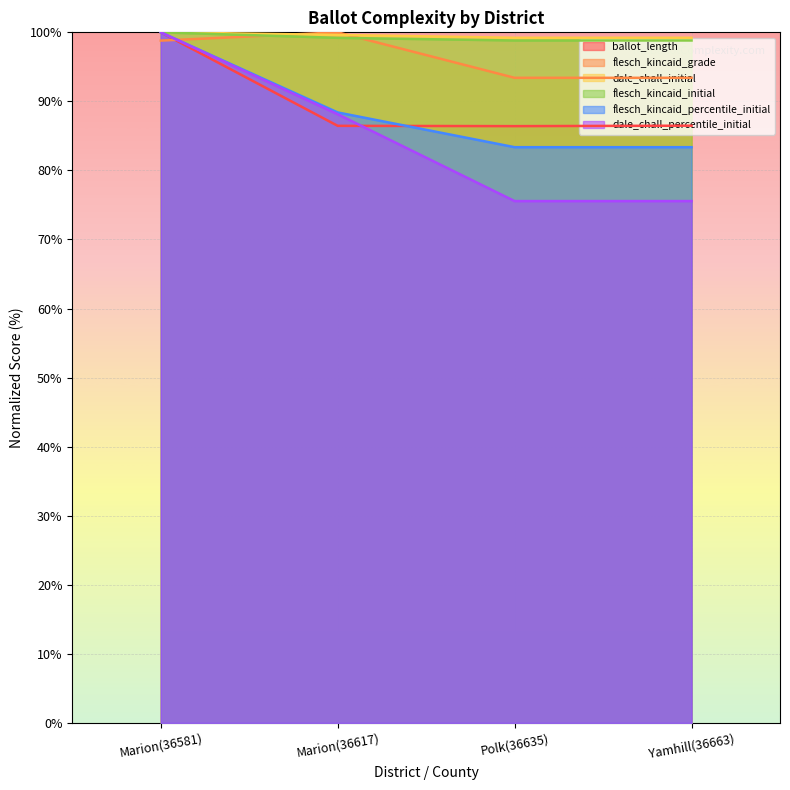

Reading right to left, list all the values displayed in this chart.

ballot_length: Yamhill(36663)=86.5	Polk(36635)=86.4	Marion(36617)=86.5	Marion(36581)=100.0
flesch_kincaid_grade: Yamhill(36663)=93.4	Polk(36635)=93.4	Marion(36617)=100.0	Marion(36581)=98.8
dale_chall_initial: Yamhill(36663)=99.2	Polk(36635)=99.2	Marion(36617)=99.6	Marion(36581)=100.0
flesch_kincaid_initial: Yamhill(36663)=98.8	Polk(36635)=98.8	Marion(36617)=99.2	Marion(36581)=100.0
flesch_kincaid_percentile_initial: Yamhill(36663)=83.4	Polk(36635)=83.4	Marion(36617)=88.4	Marion(36581)=100.0
dale_chall_percentile_initial: Yamhill(36663)=75.6	Polk(36635)=75.6	Marion(36617)=88.1	Marion(36581)=100.0